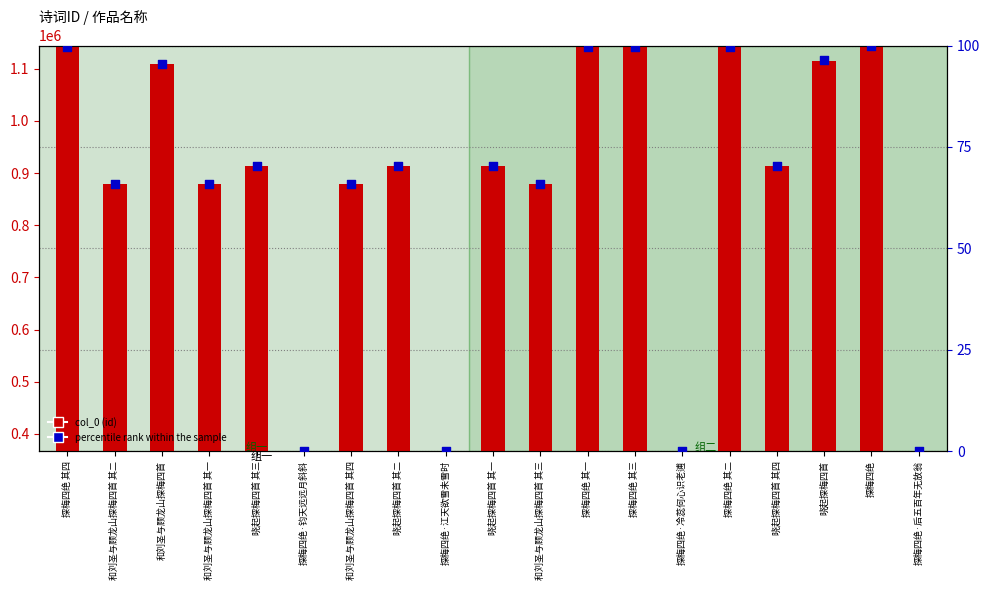

At how many categories does at least one series exceed 866163?

15